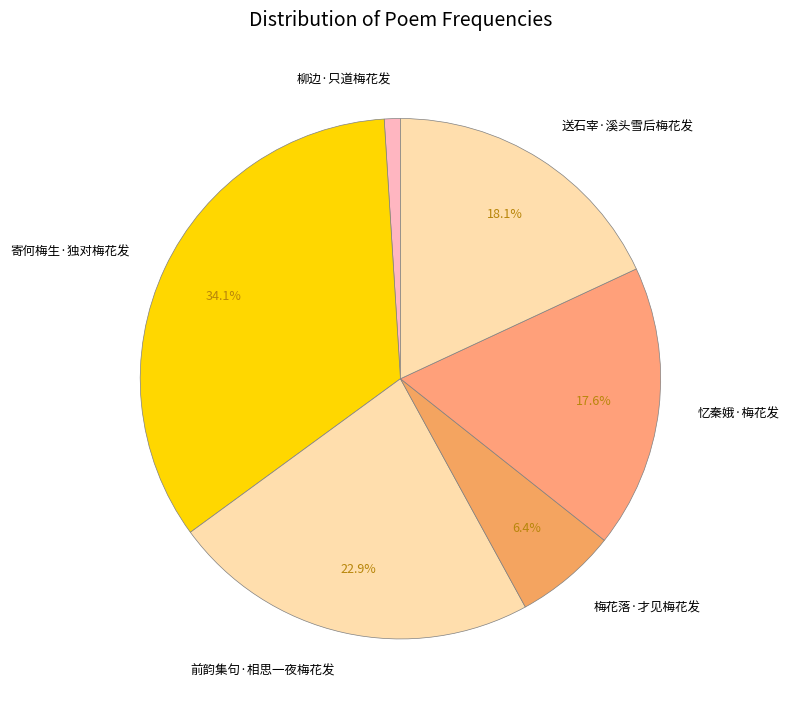

To the nearest percent, what is the difference between the largest and smallest slice percentages?

33%